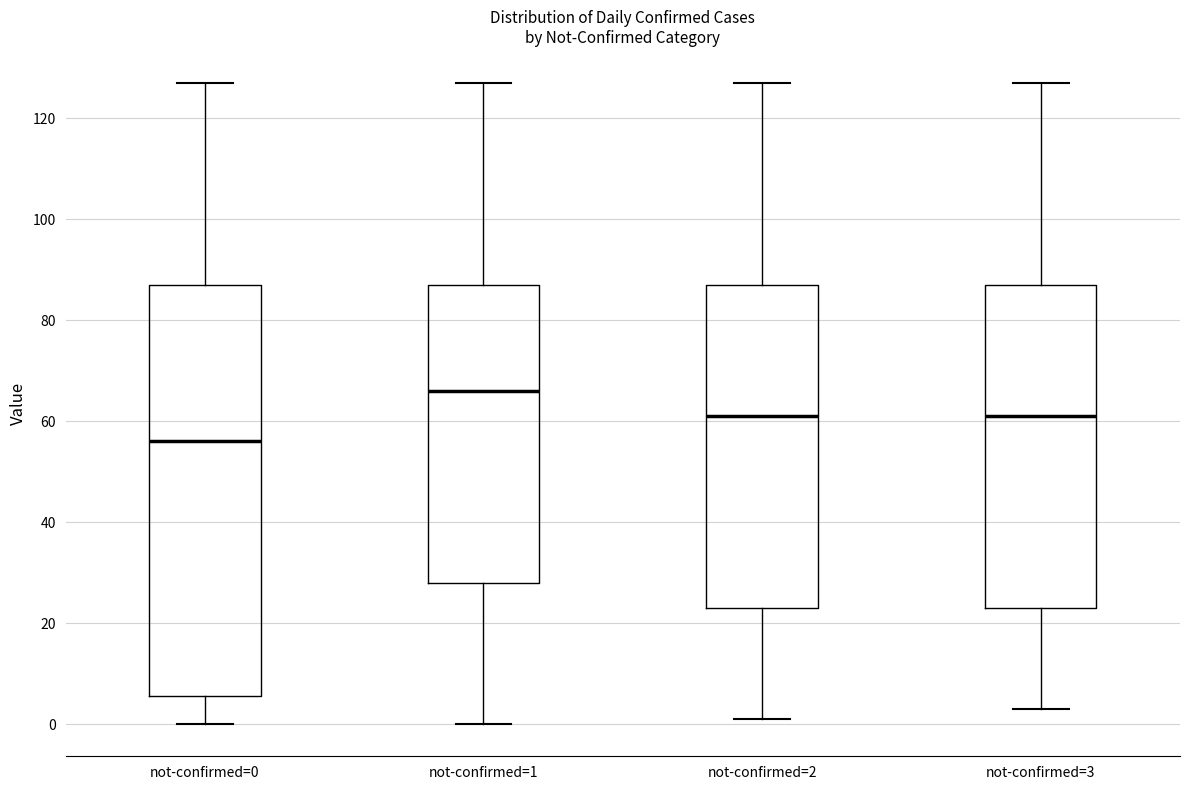

Which box is the tallest, from its lower edge to its upper edge?

not-confirmed=0